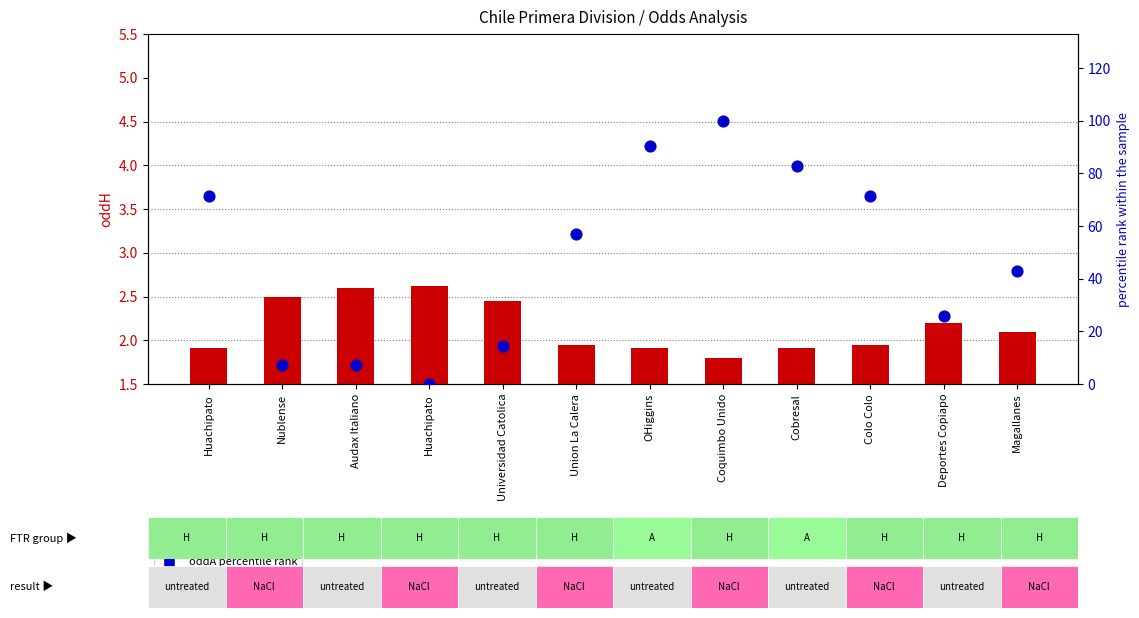

What are all the series names shown in the legend?

oddH (home odds), oddA percentile rank